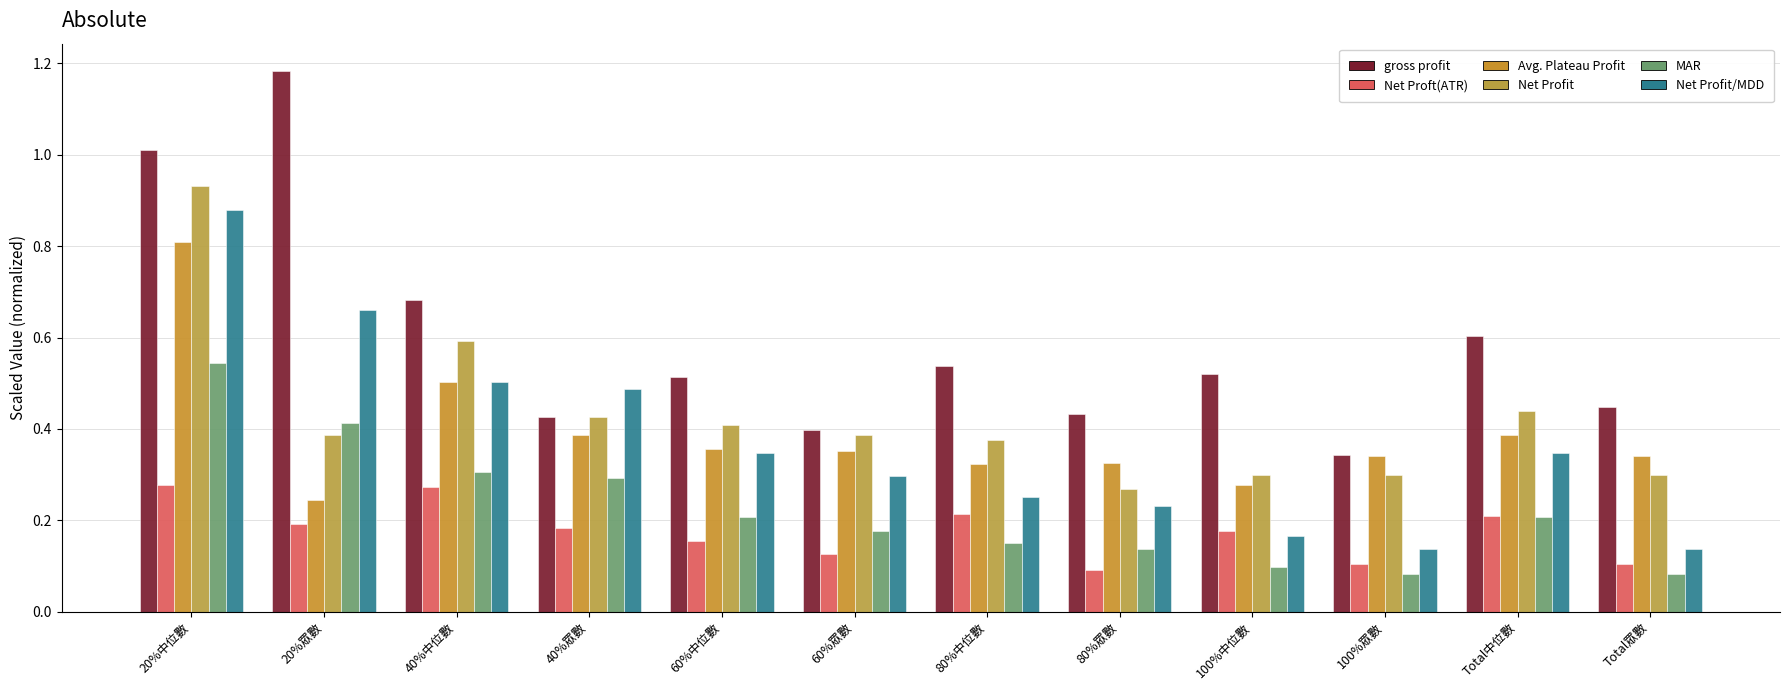

How many bars are there in each group?

6